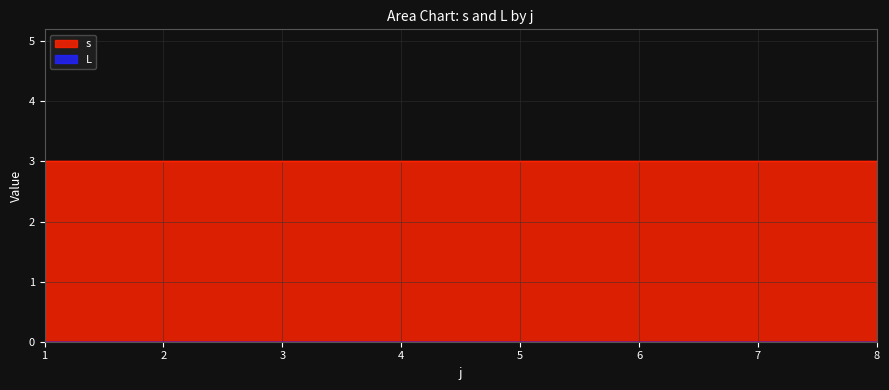

True or false: s and L intersect in this chart.

False